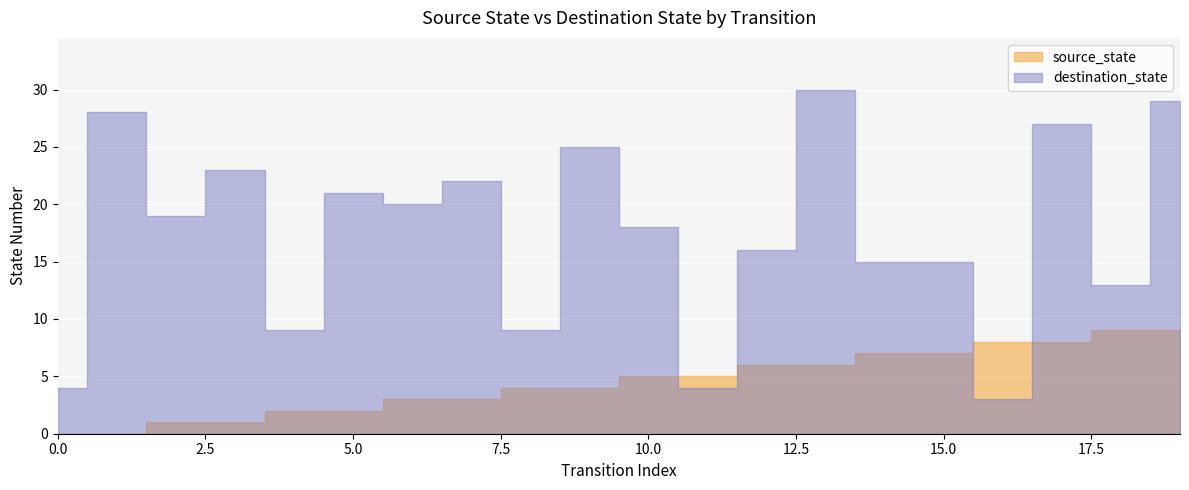

True or false: source_state and destination_state intersect in this chart.

True